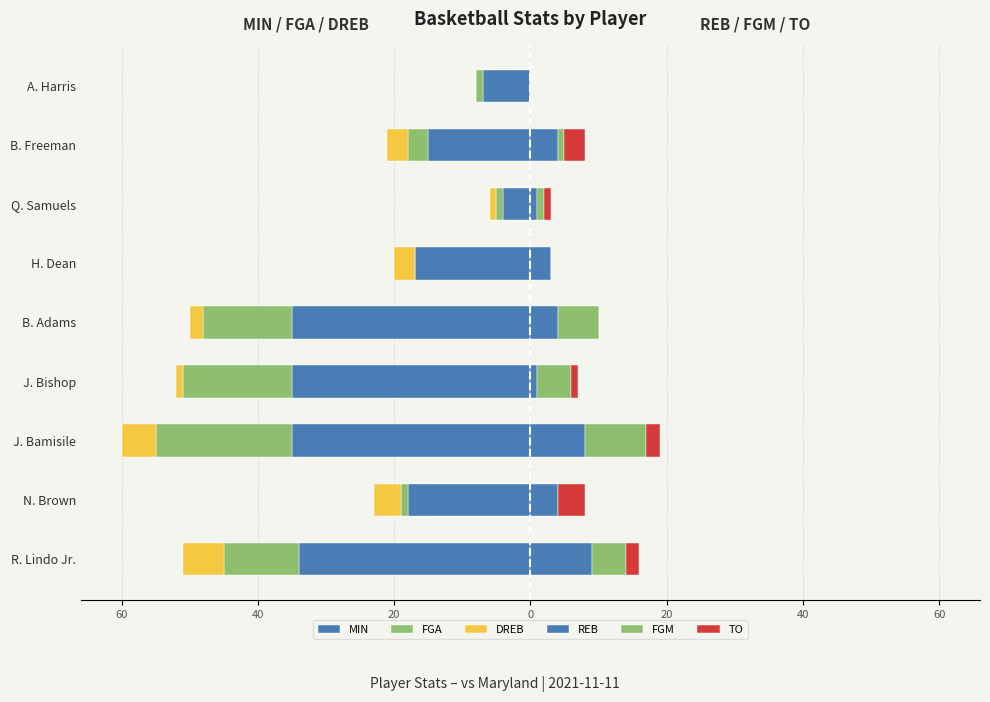

How many data points in FGA are less than -3?

4